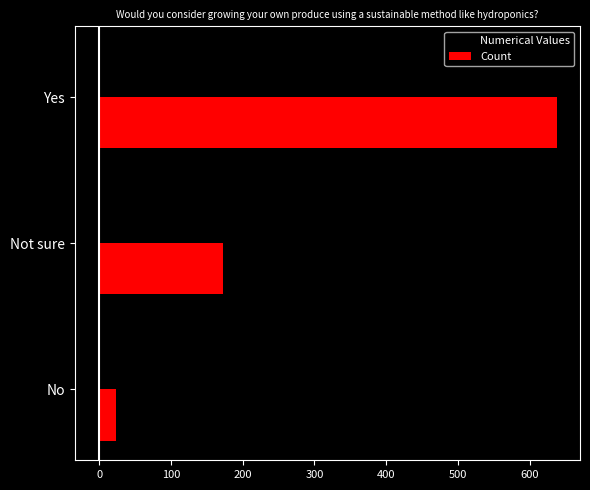

At which label is Count closest to 331?

Not sure